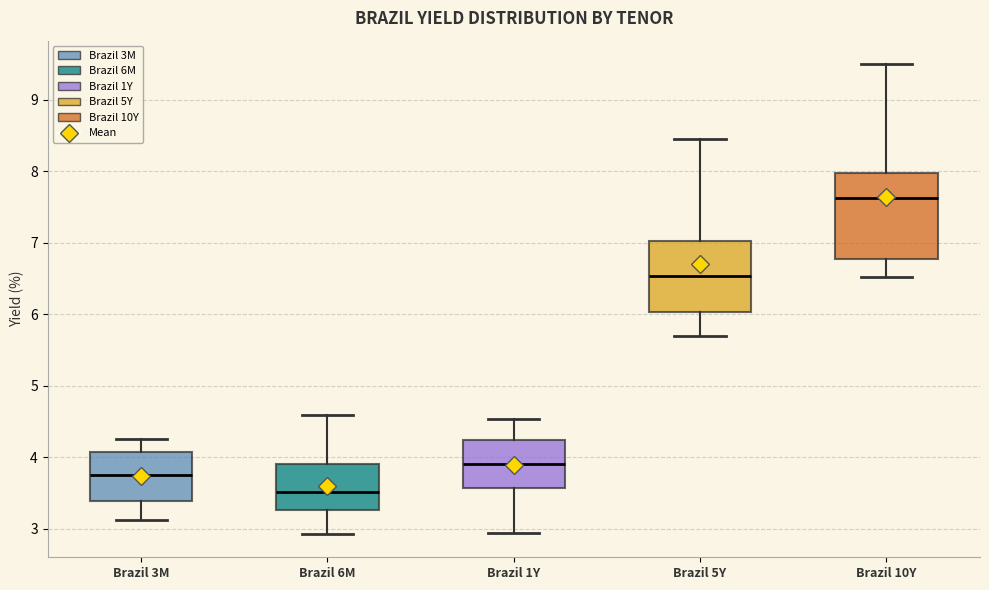

Where is the upper edge of the box for Brazil 5Y on the y-axis? The values are not printed on the chart, so give them approximately, as read against the axis.

7.0